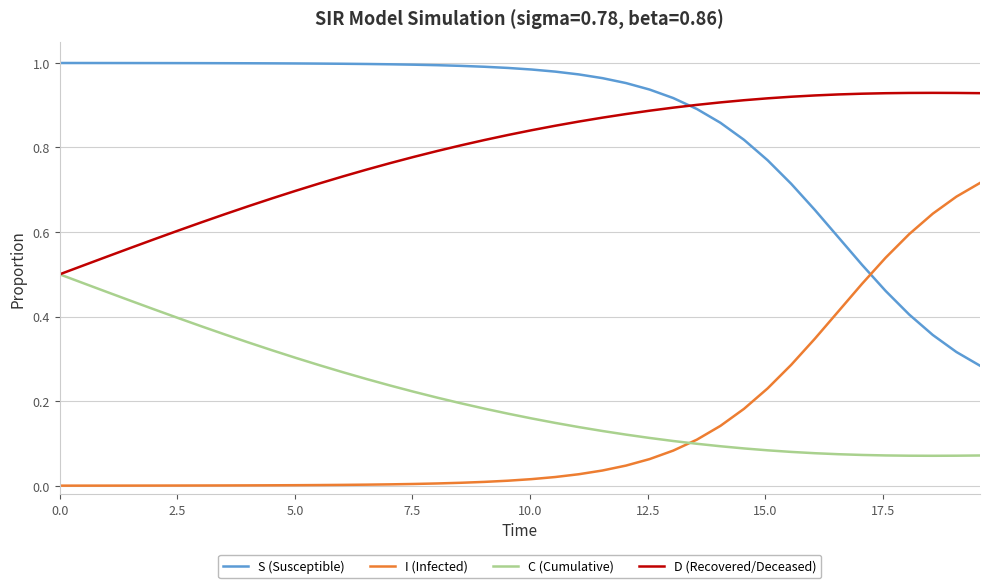

List the series in order of their peak value, lowest first.

C (Cumulative), I (Infected), D (Recovered/Deceased), S (Susceptible)